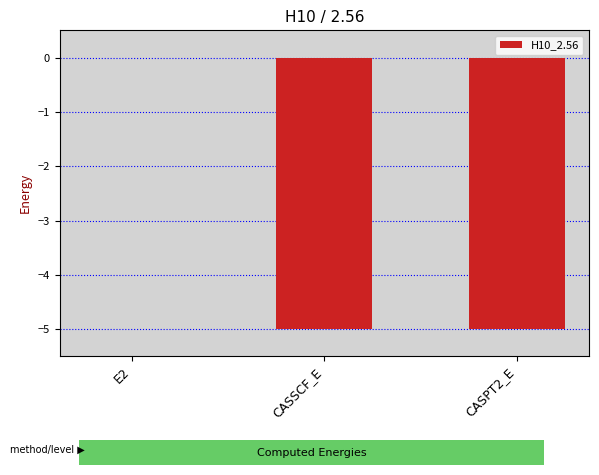

Are the bars horizontal?

No